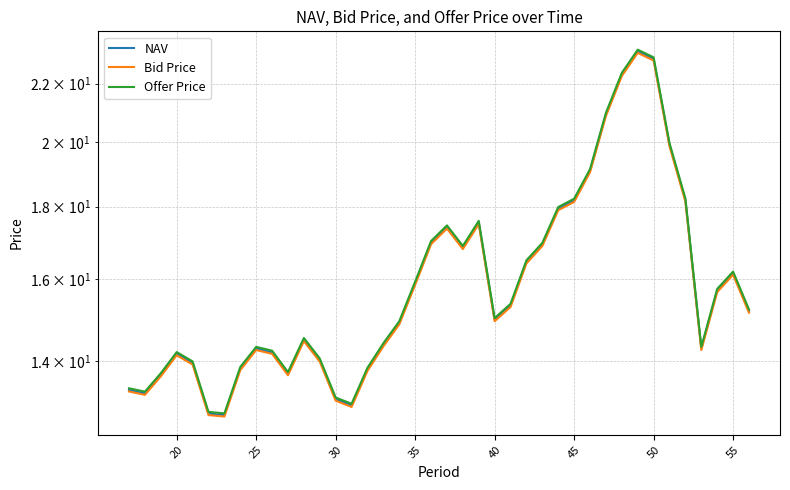

Count the number of categories in the chart.

40